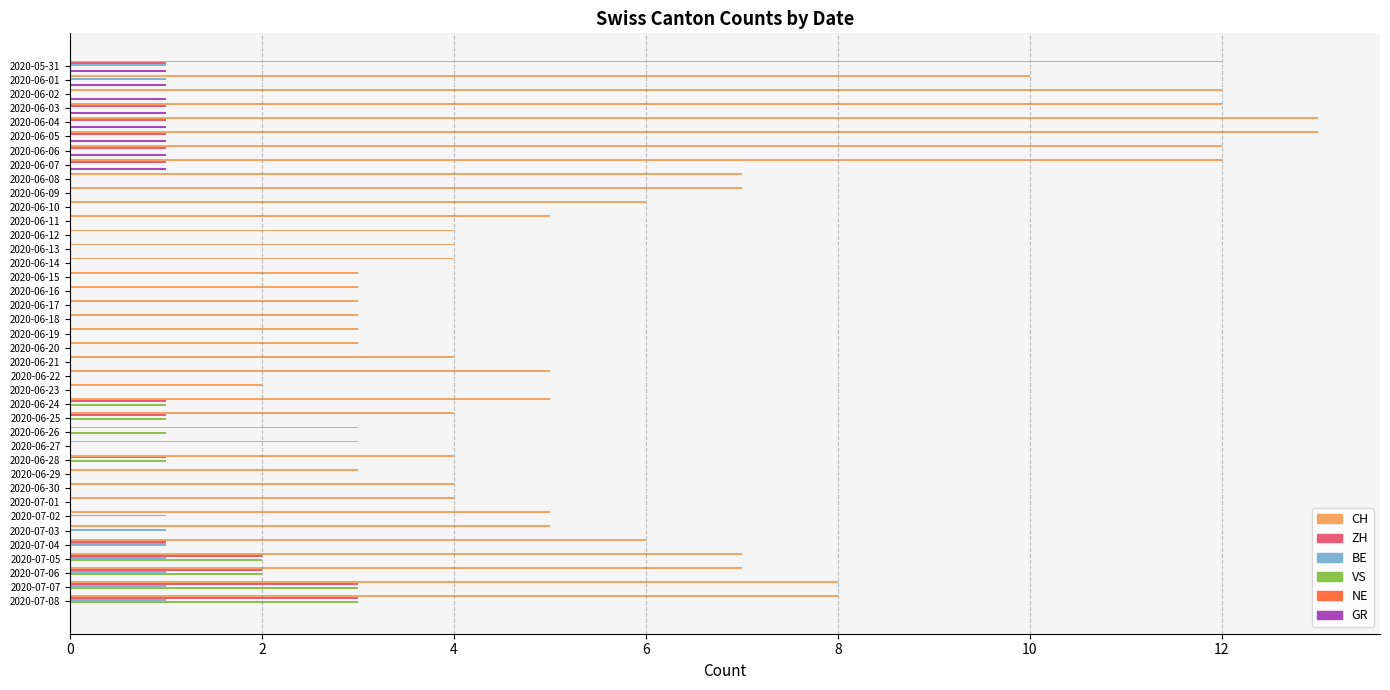

How many categories are shown in the chart?

39